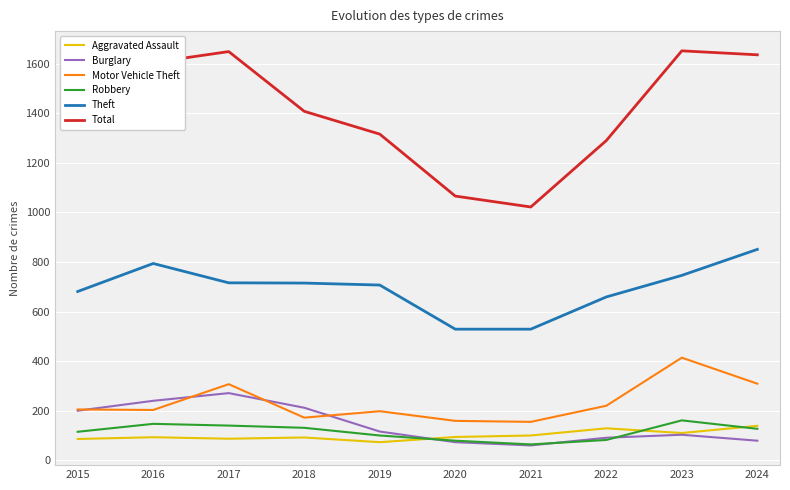

What is the total value across all series at 2017?

3170